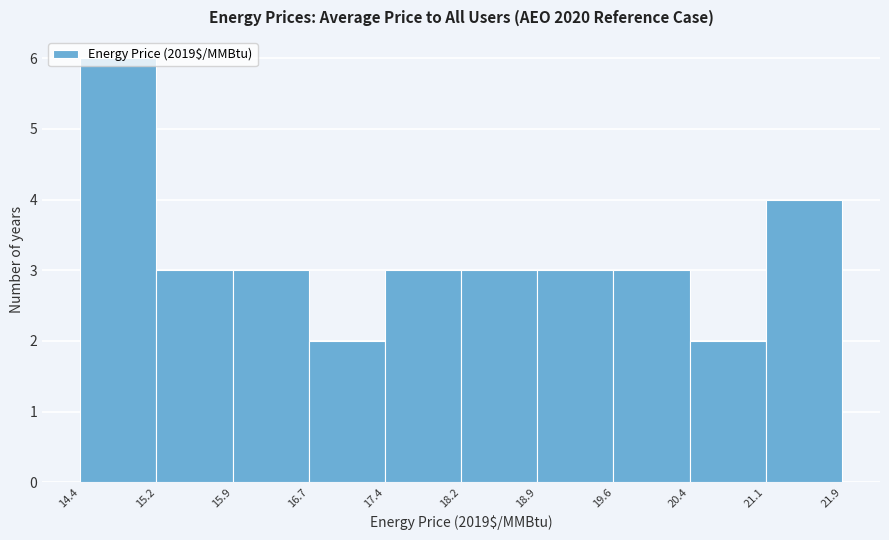

Over which range of the x-axis is the bar tallest?

14.4 to 15.2